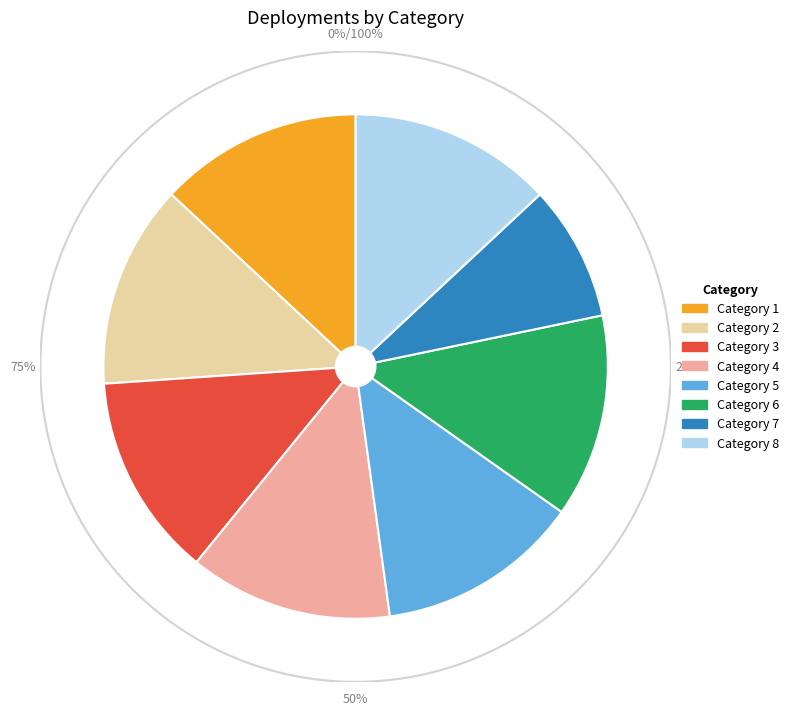

To the nearest percent, what portion does 8 represent?

13%